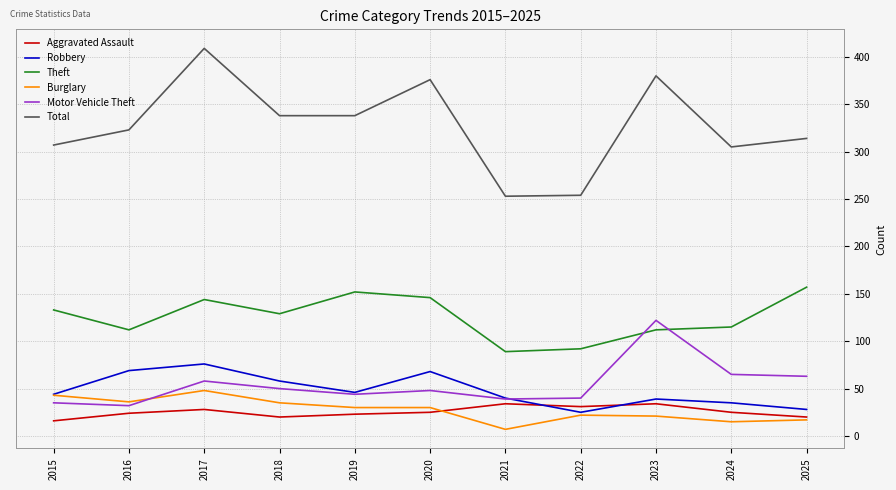

True or false: Motor Vehicle Theft has a value of 48 at 2020.

True